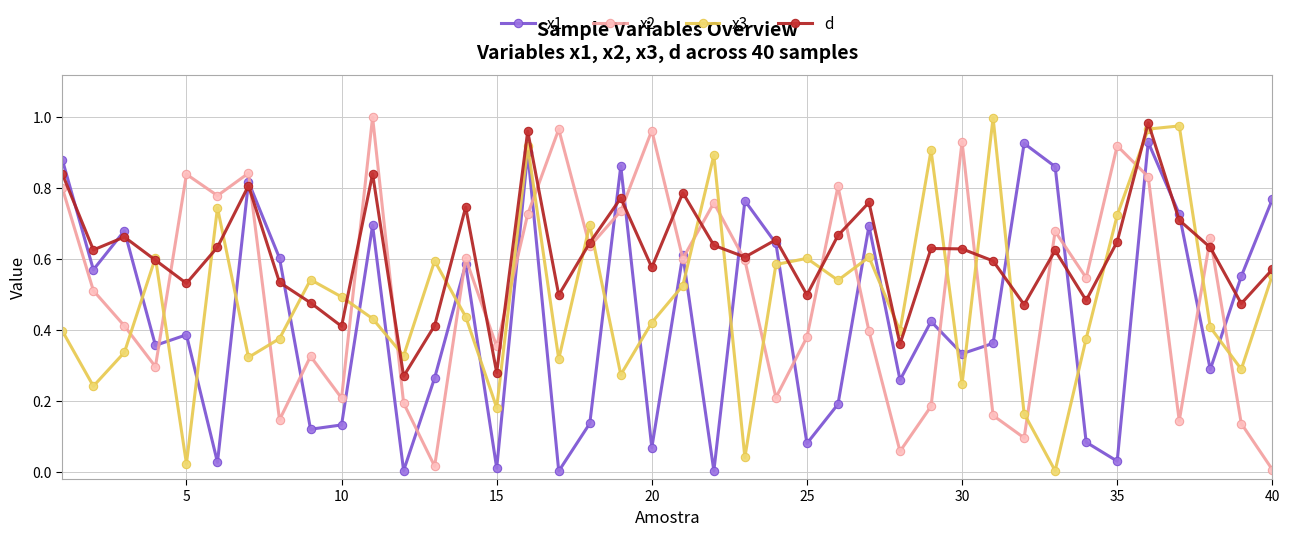

True or false: x3 and x1 cross at least once.

True